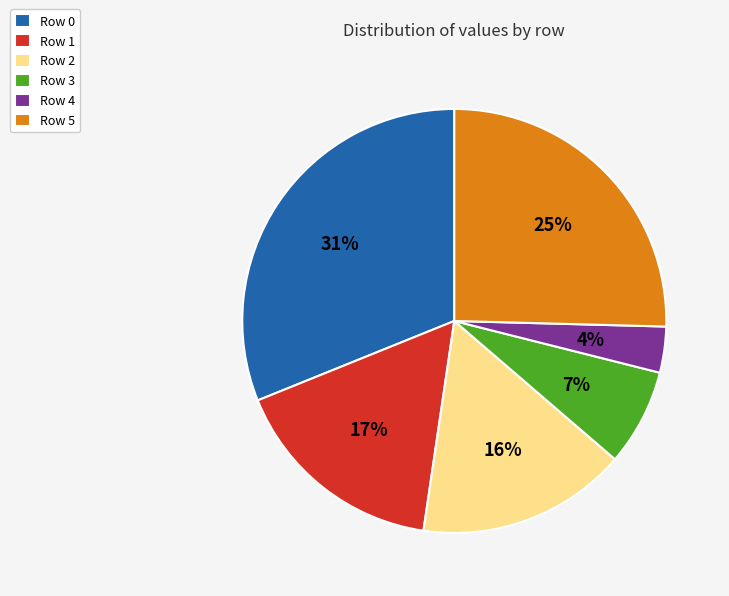

Which has a higher value, Row 1 or Row 3?

Row 1